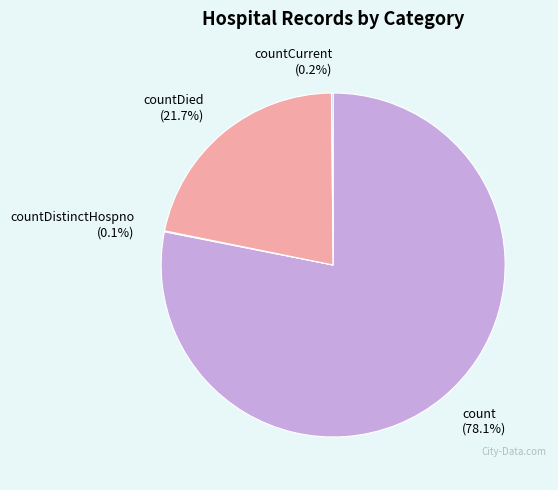

Which category has the biggest portion of the pie?

count